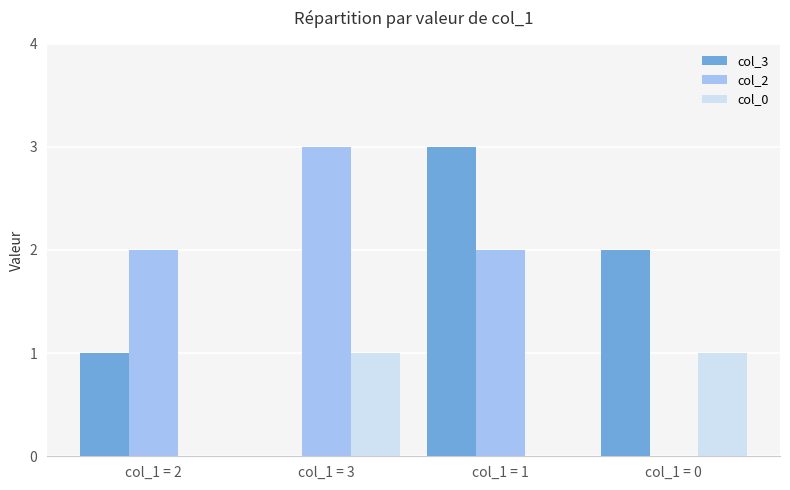

What is the spread (max minus min) of values at col_1 = 3?

3